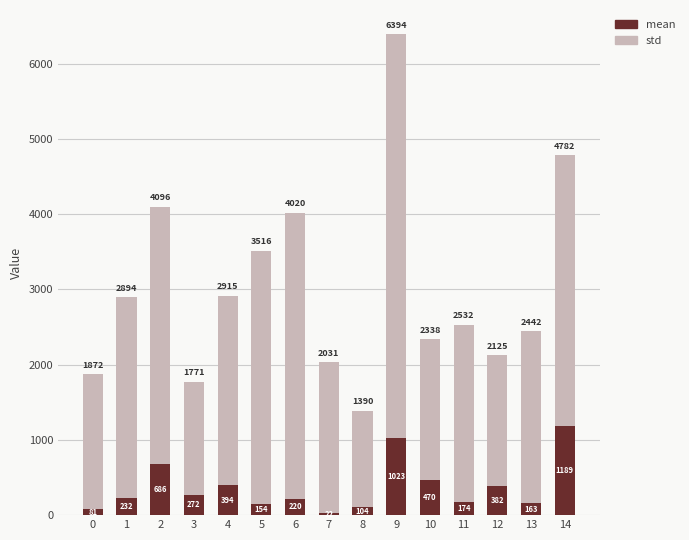

What is the lowest value of the mean series?

22